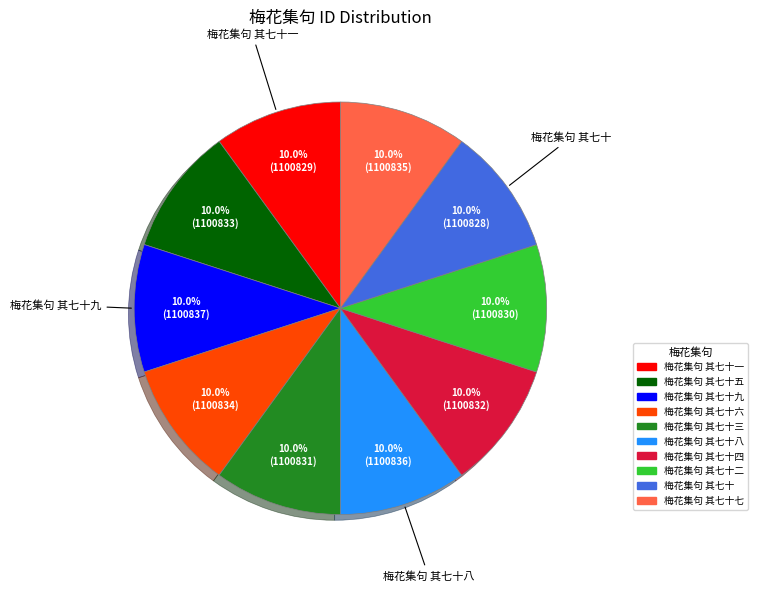

Is there a majority slice in this chart?

No